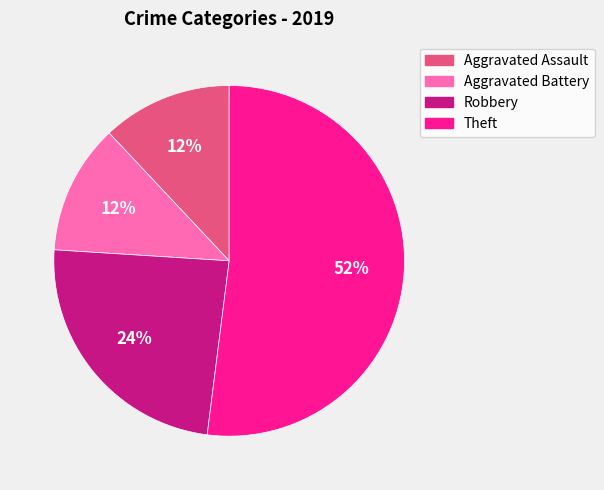

To the nearest percent, what is the difference between the largest and smallest slice percentages?

40%